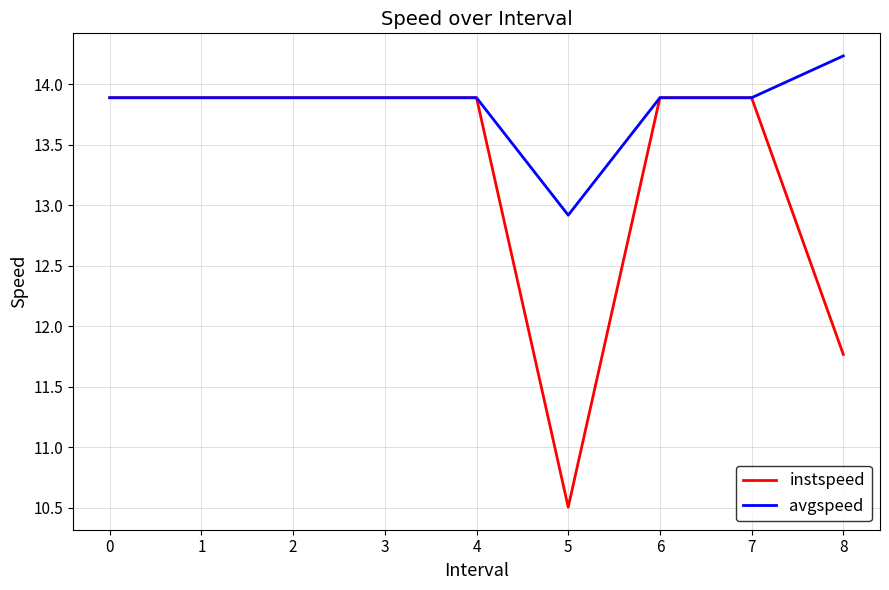

What is the average value of the instspeed series?

13.3